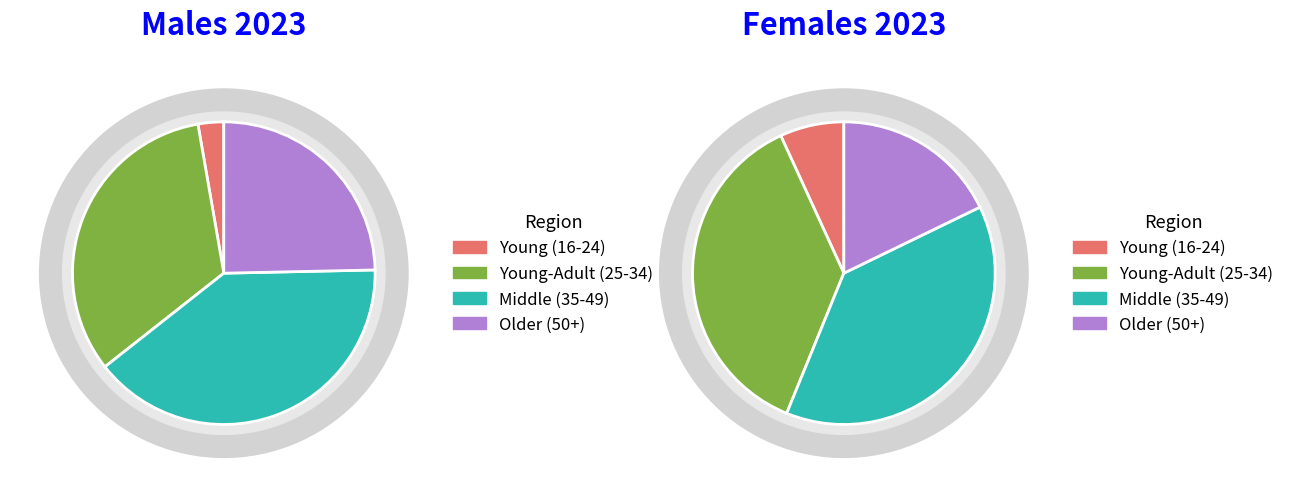

True or false: 40-44 accounts for 22% of the total.

False